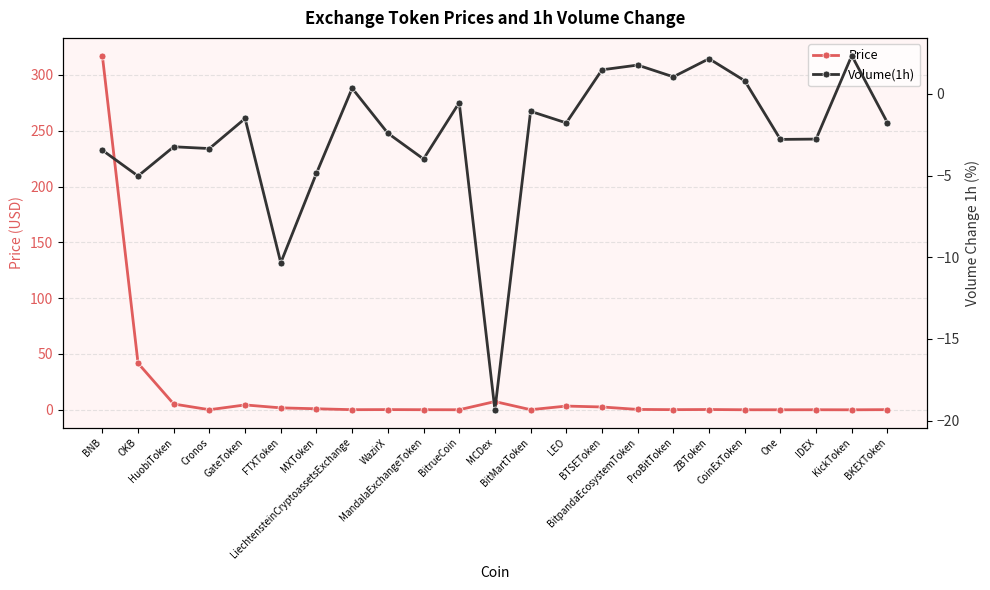

Which category has the lowest value across all series?

MCDex